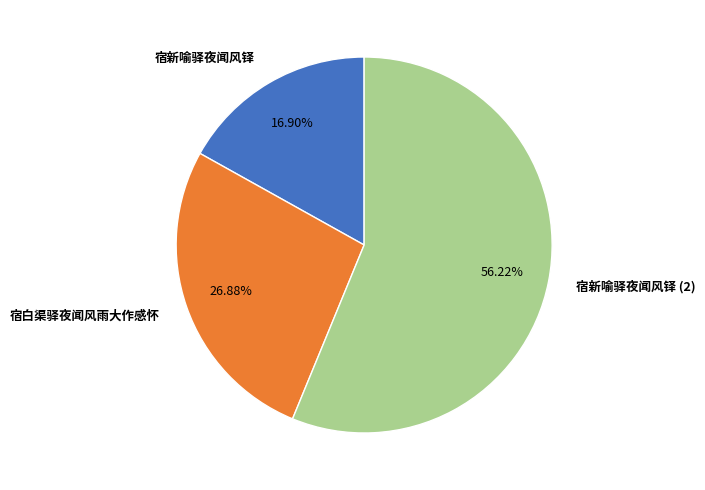

Which slice is the largest?

宿新喻驿夜闻风铎 (2)